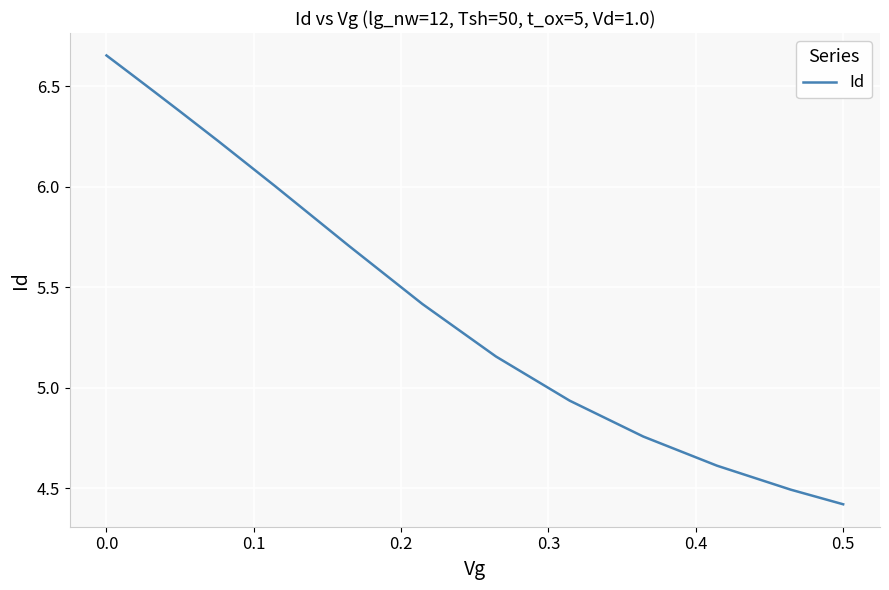

What is the difference between the maximum and minimum values?

2.2